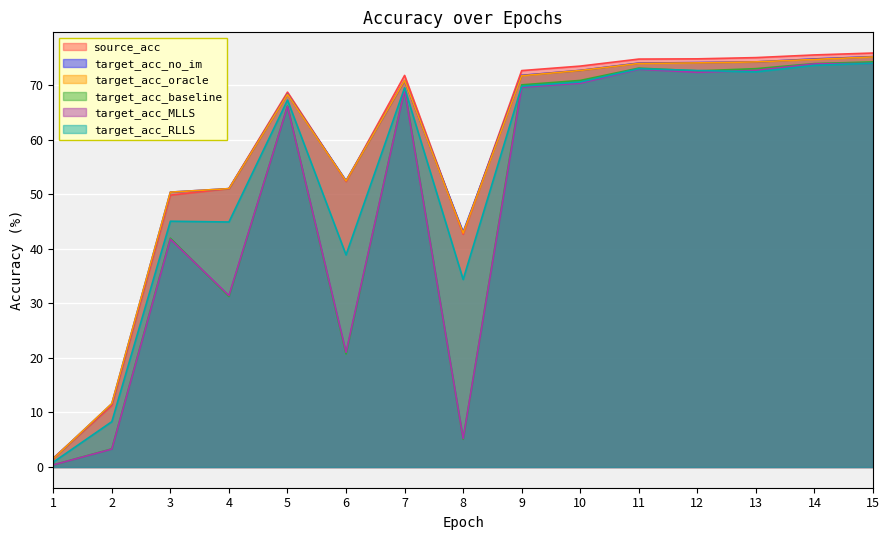

Which series changed the most between 9 and 11?

target_acc_MLLS